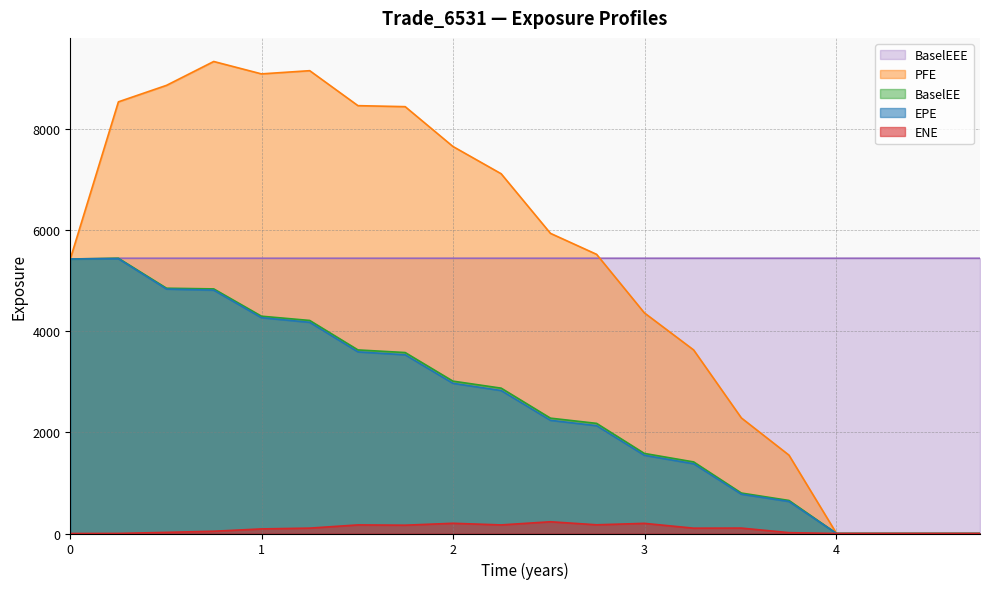

True or false: ENE and BaselEE cross at least once.

False